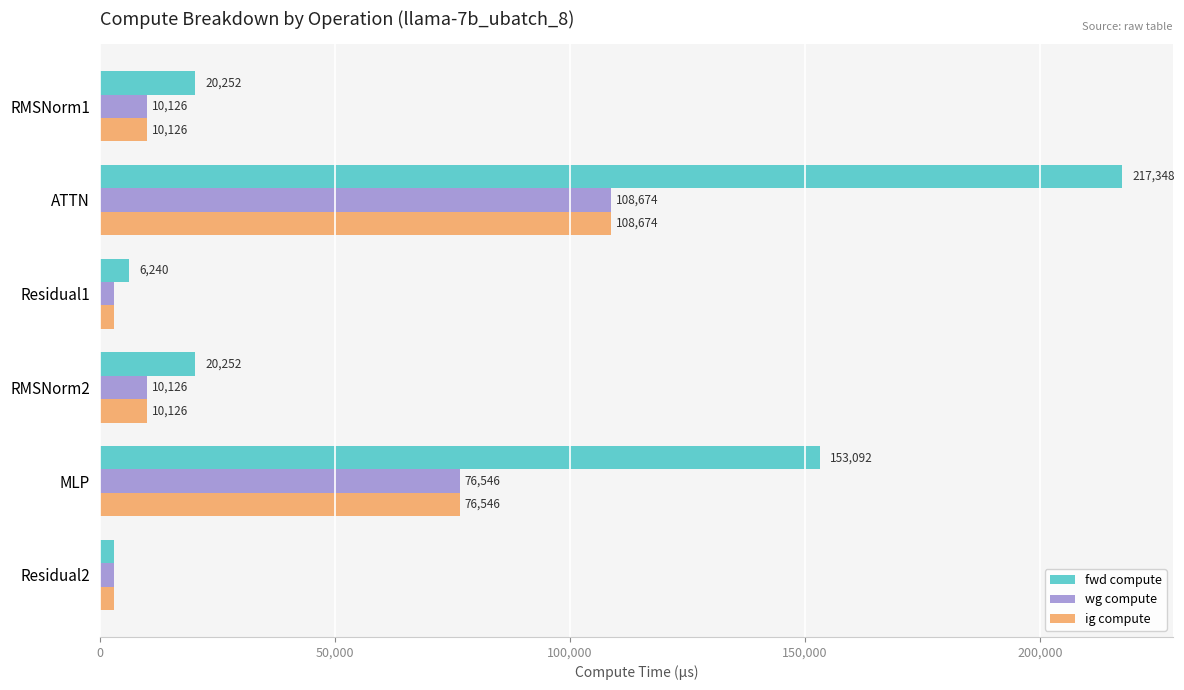

Is the value of wg compute at Residual2 greater than the value of ig compute at RMSNorm2?

No